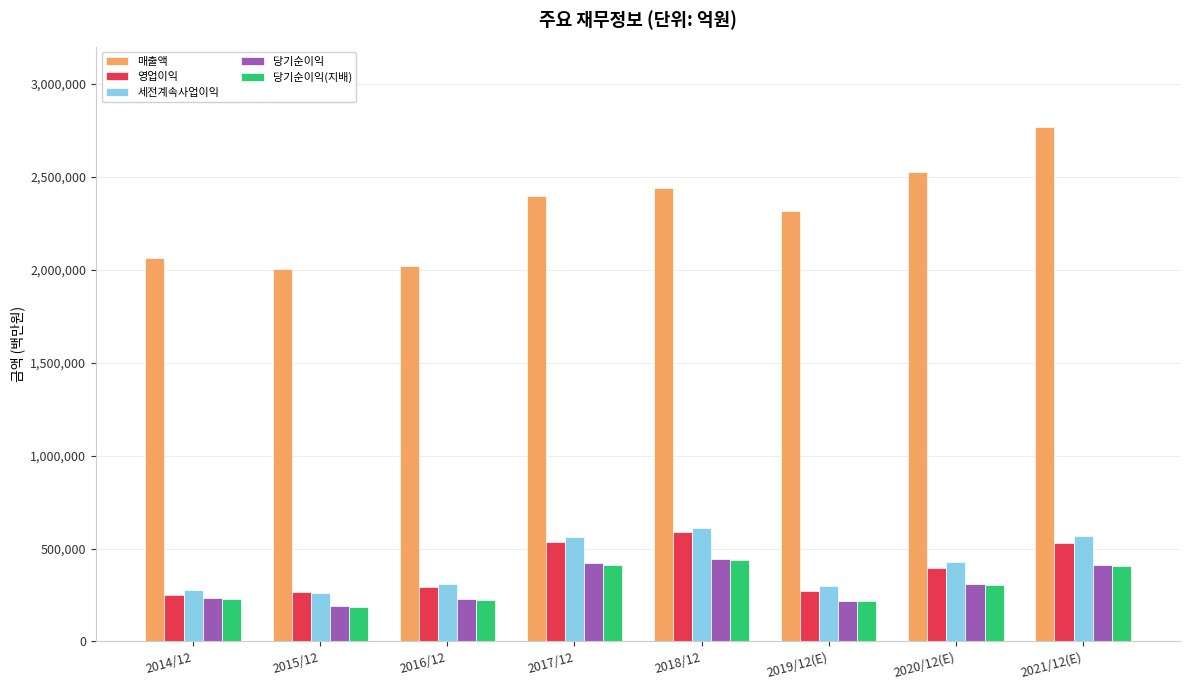

At which category does the chart reach its peak across all series?

2021/12(E)